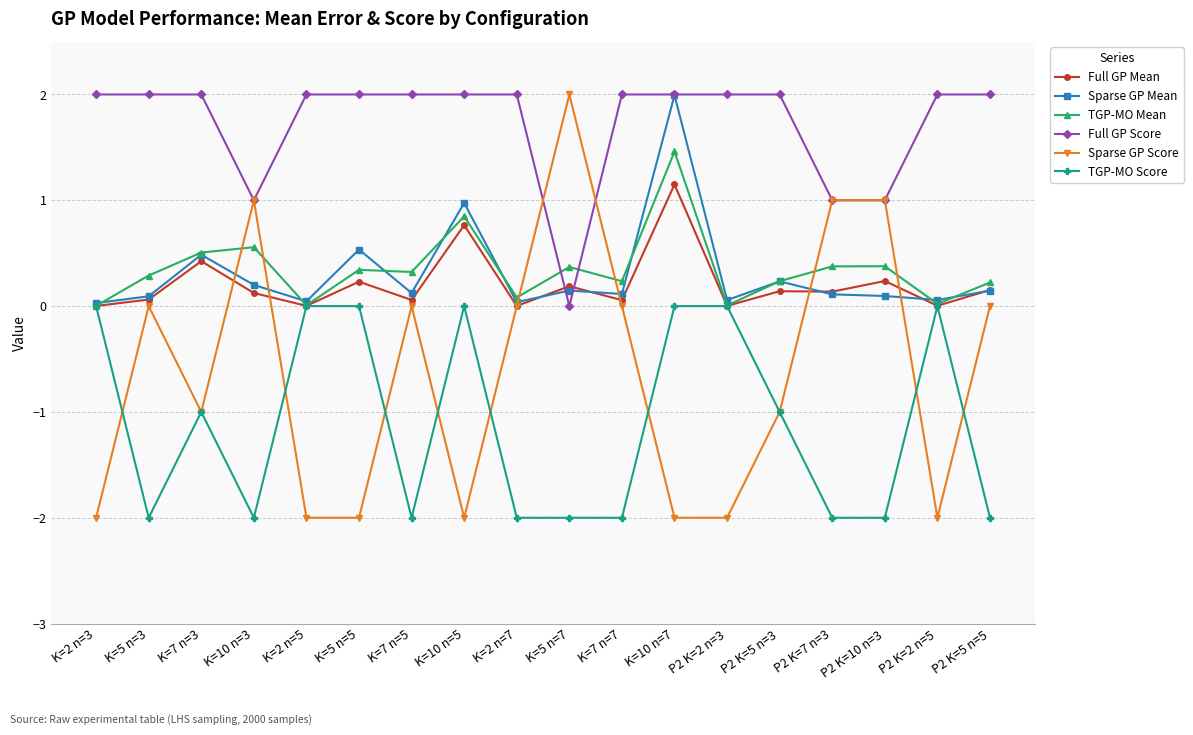

After their last crossing, which series has the higher values: TGP-MO Mean or Sparse GP Score?

TGP-MO Mean